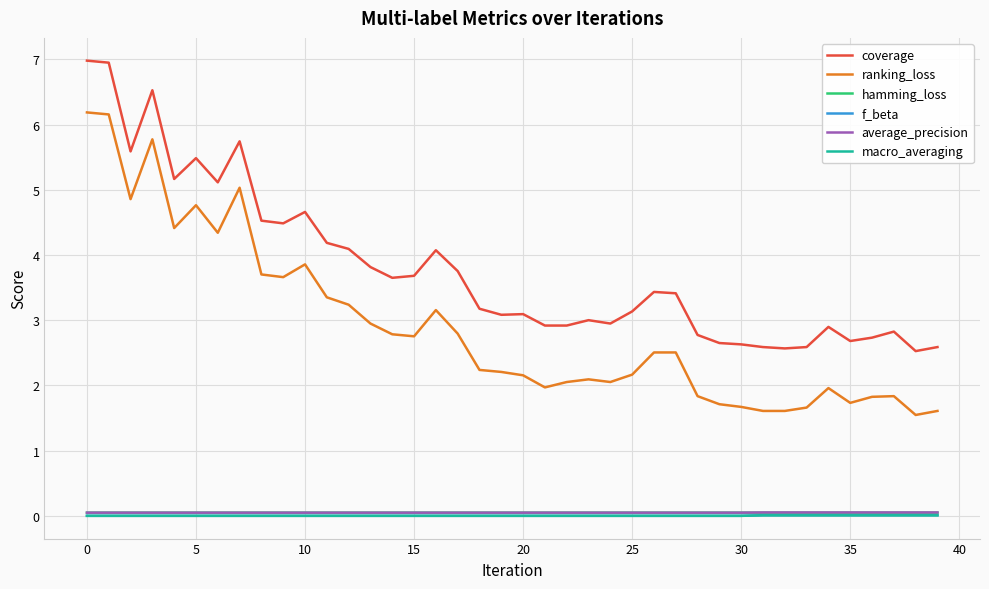

What is the maximum value shown in the chart?

7.0